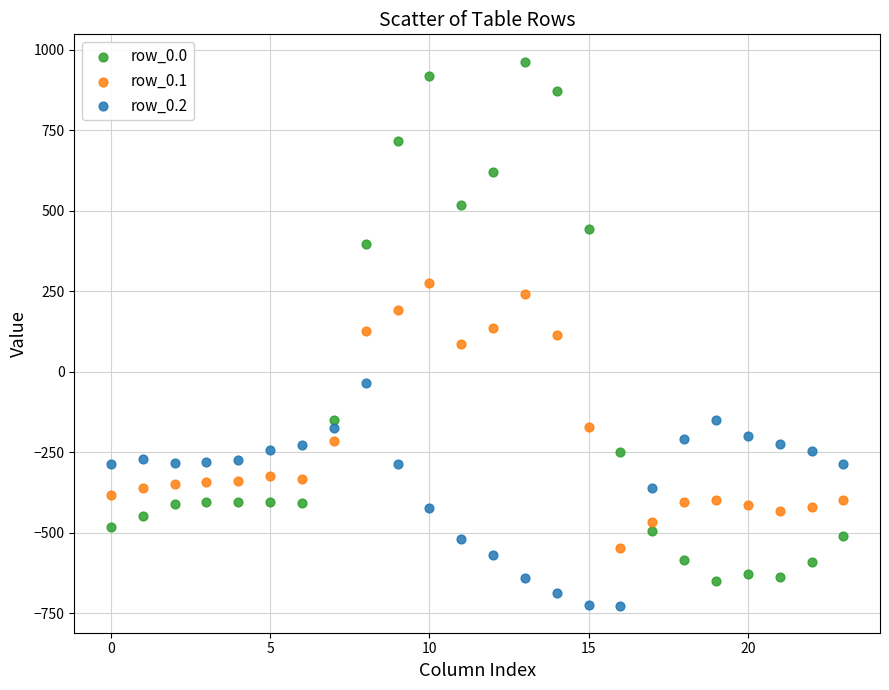

Which series has the largest Y range (max minus min)?

row_0.0